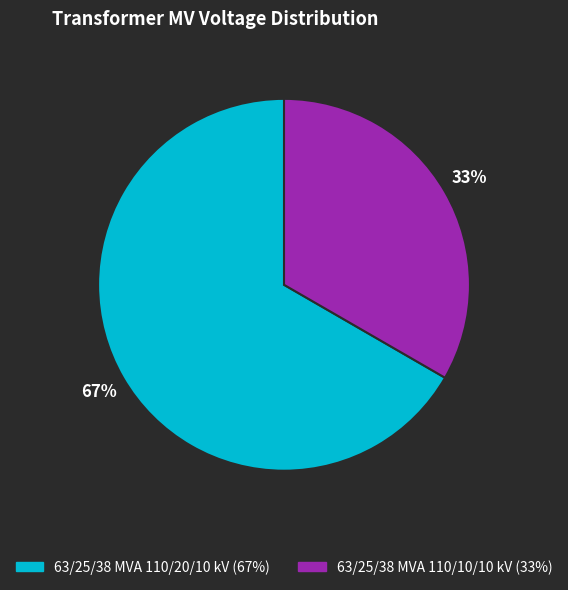

To the nearest percent, what is the average slice percentage?

50%